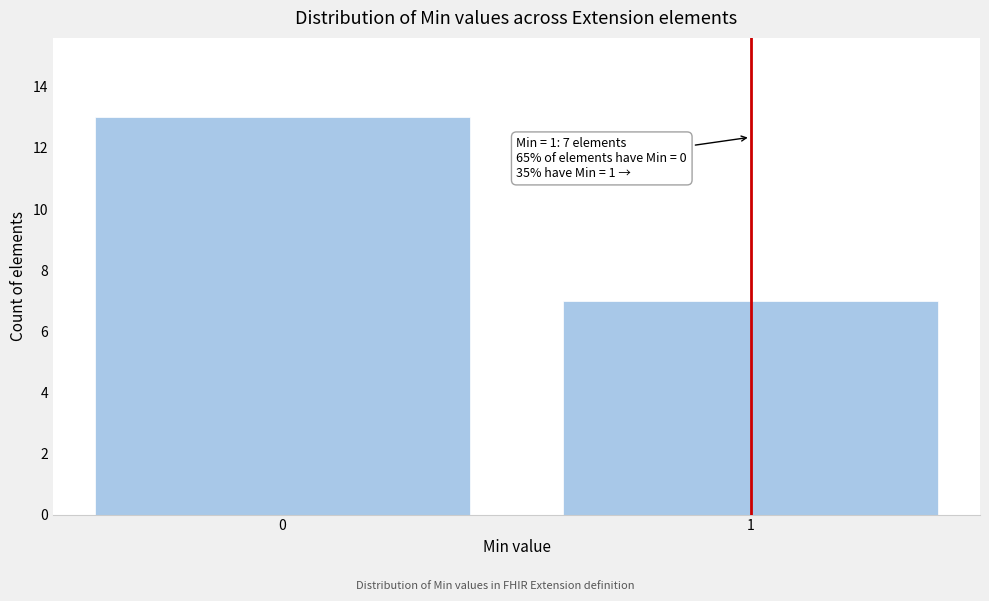

Reading right to left, extract all data points from this chart.

1=7	0=13